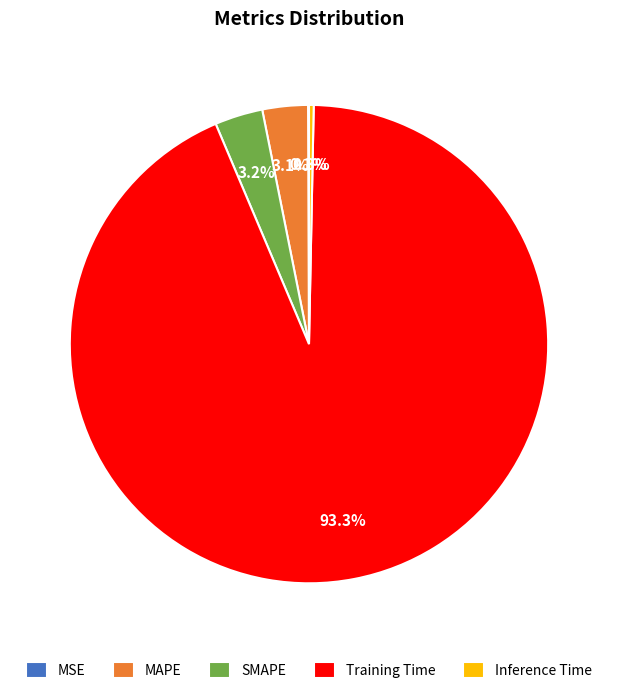

What percentage is the SMAPE slice, to the nearest percent?

3%